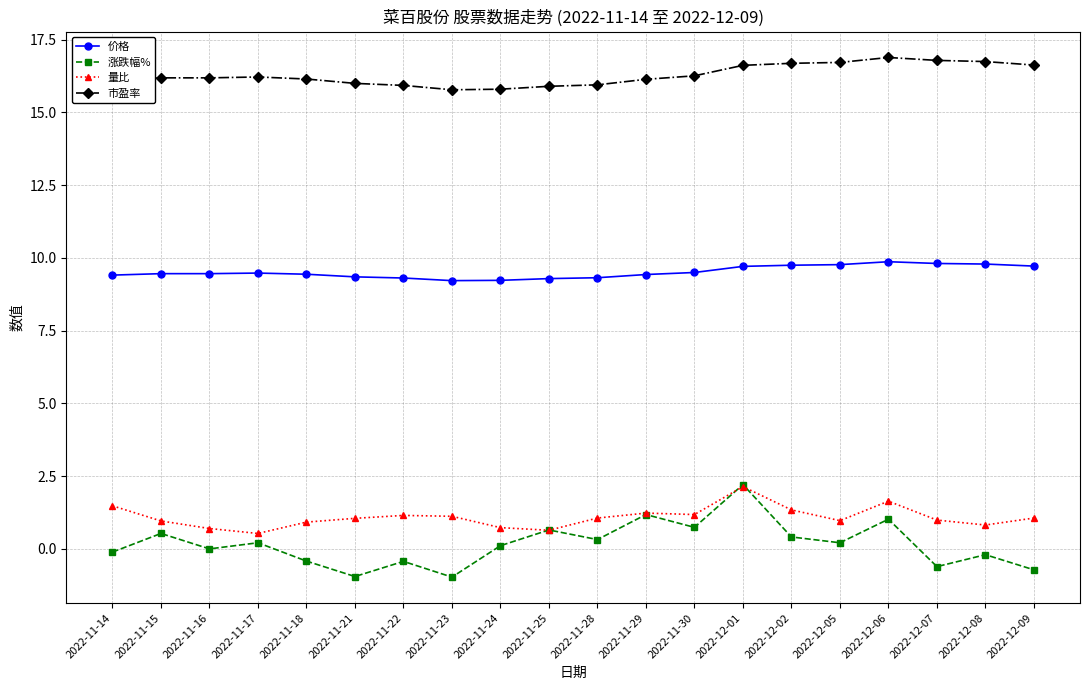

True or false: 涨跌幅% has more than 2 points higher than both neighbors.

True